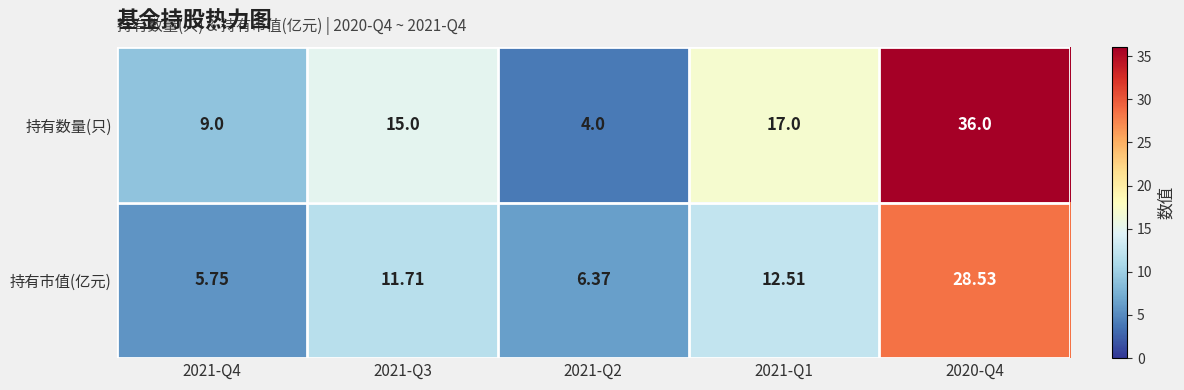

How many series are shown in this chart?

2